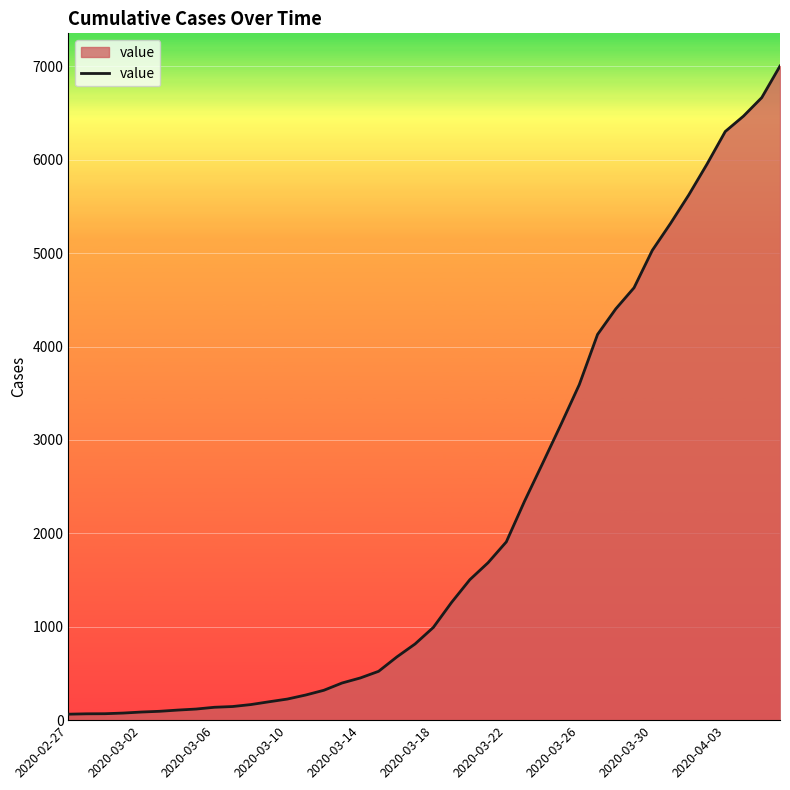

What is the greatest value displayed?

7004